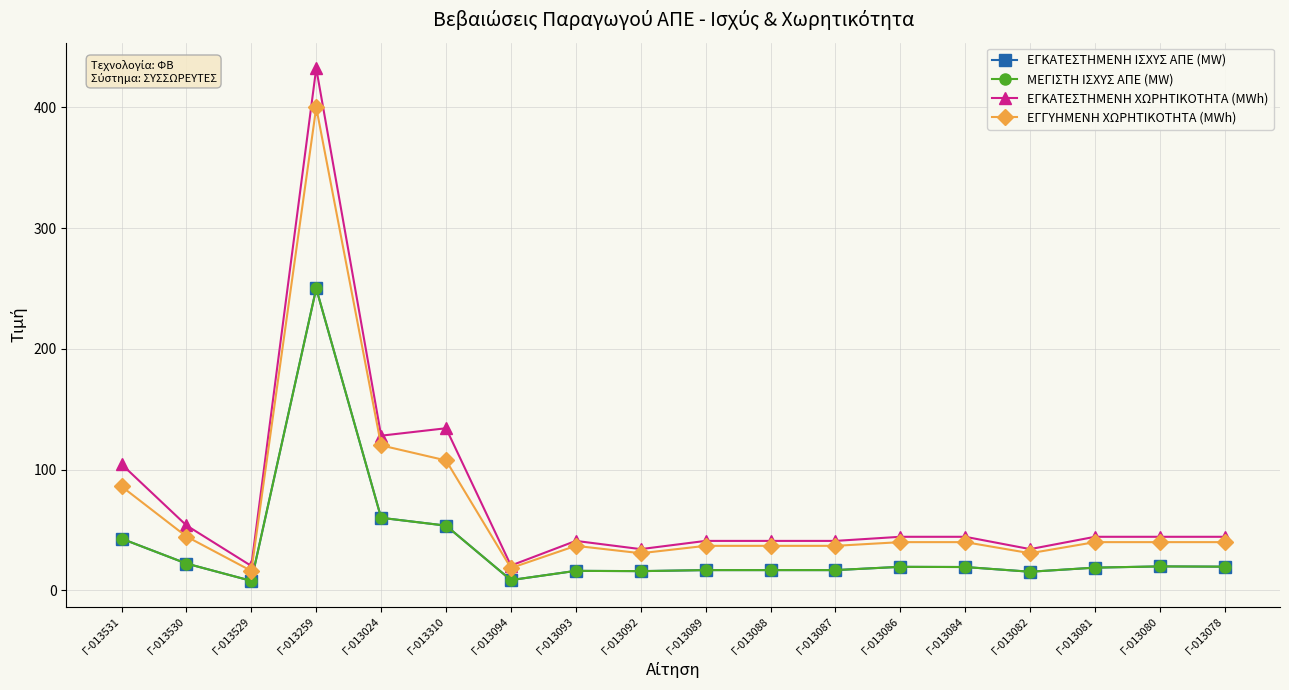

At which category does ΕΓΚΑΤΕΣΤΗΜΕΝΗ ΧΩΡΗΤΙΚΟΤΗΤΑ (MWh) reach its first local peak?

Γ-013259